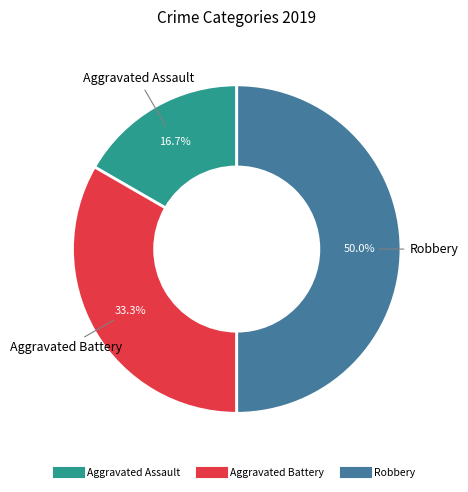

To the nearest percent, what is the difference between the largest and smallest slice percentages?

33%